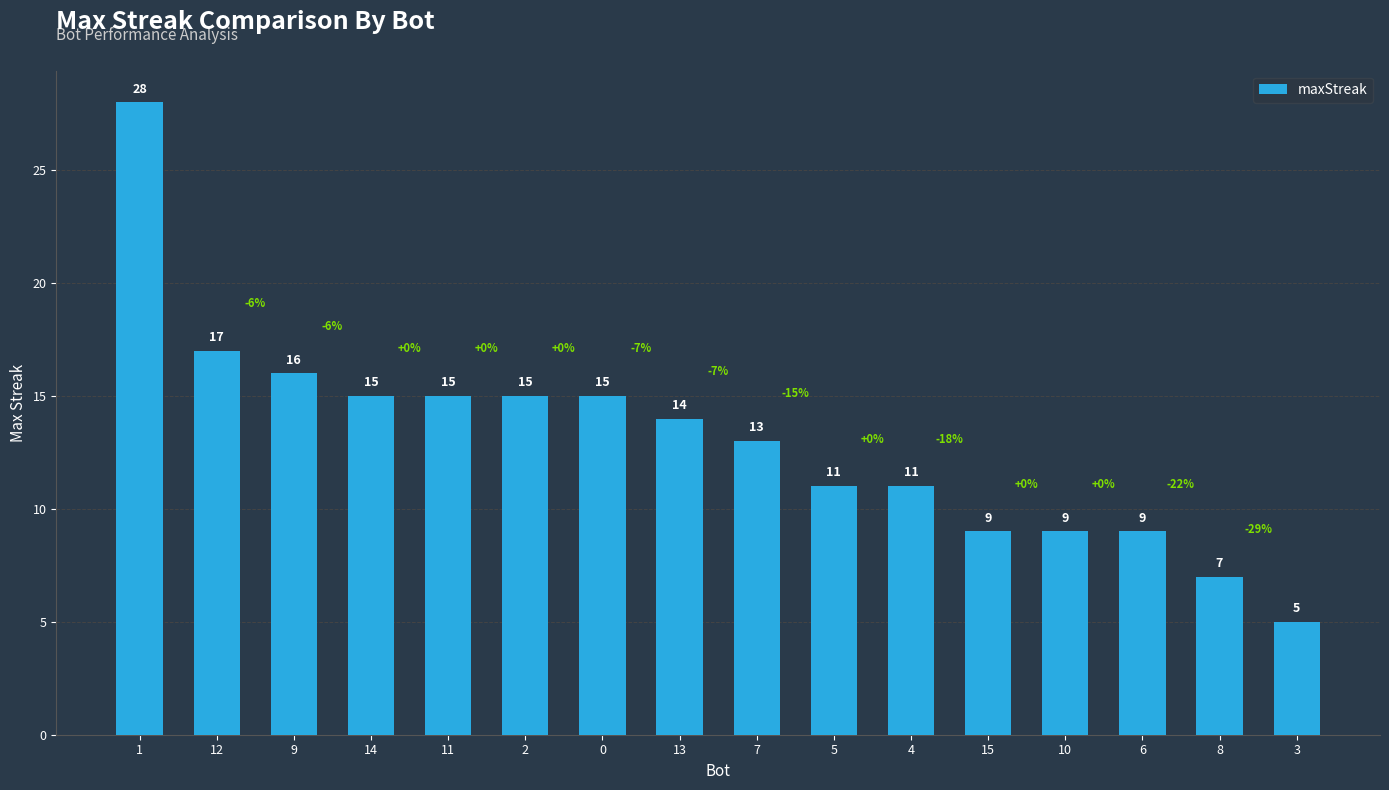

What is the approximate value at 9?

16